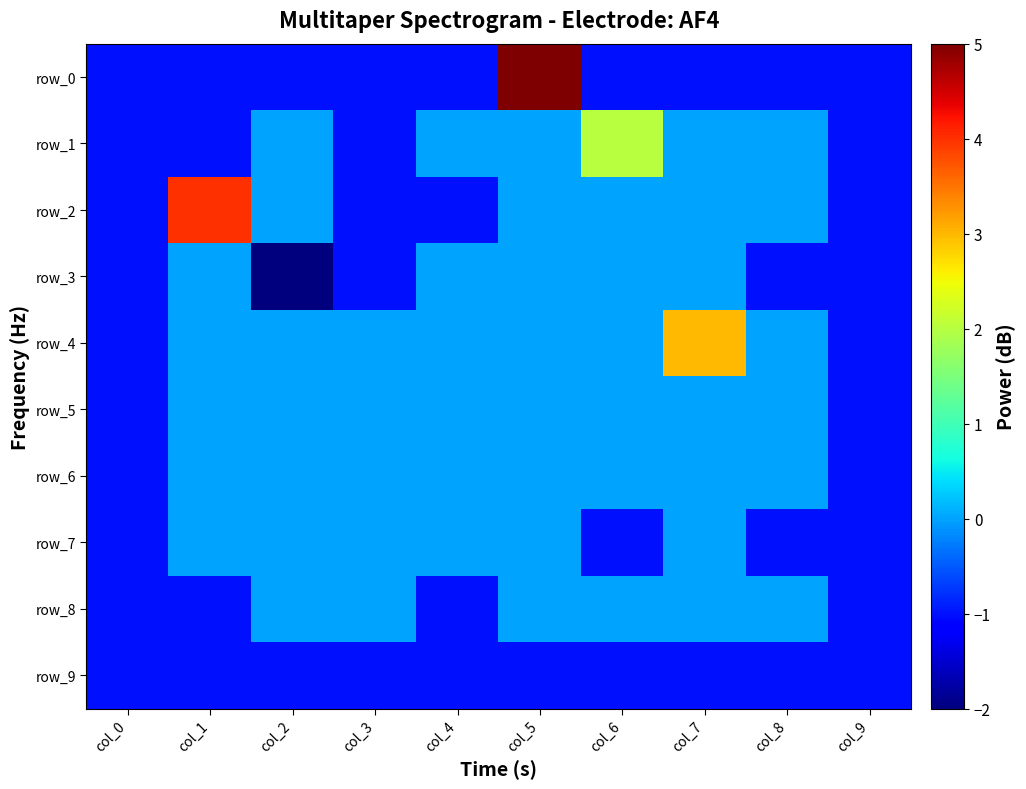

What is the difference between the row_3 values at col_2 and col_1?

2